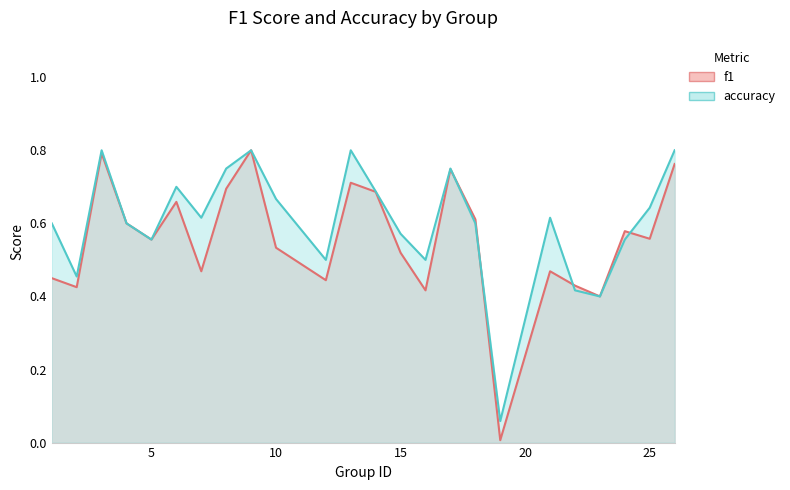

What is the value of the accuracy point at the 10th from the left?

0.7